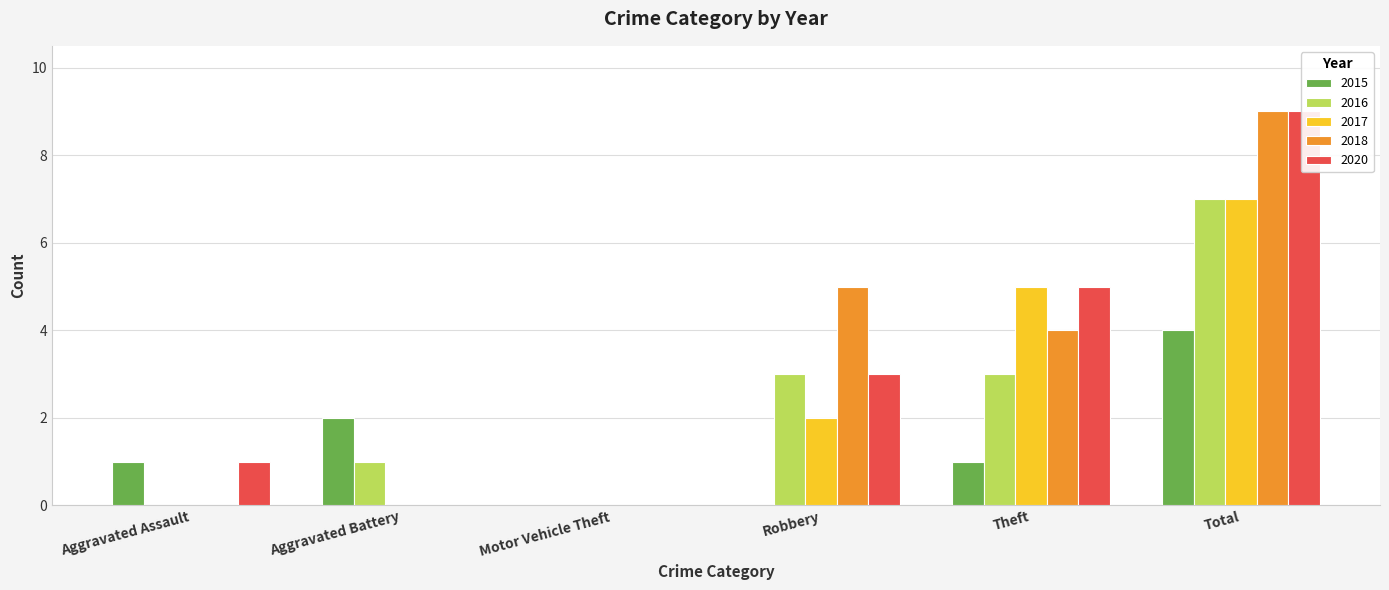

True or false: 2018 has a value of -3 at Aggravated Assault.

False